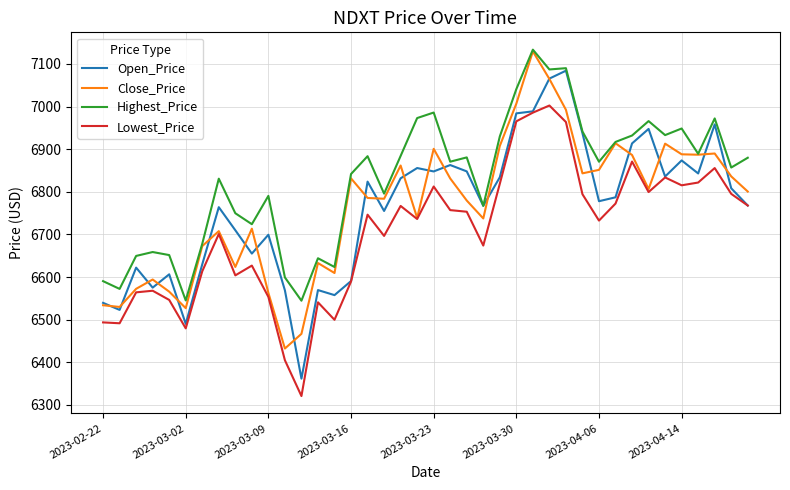

What is the highest value of the Close_Price series?

7129.2